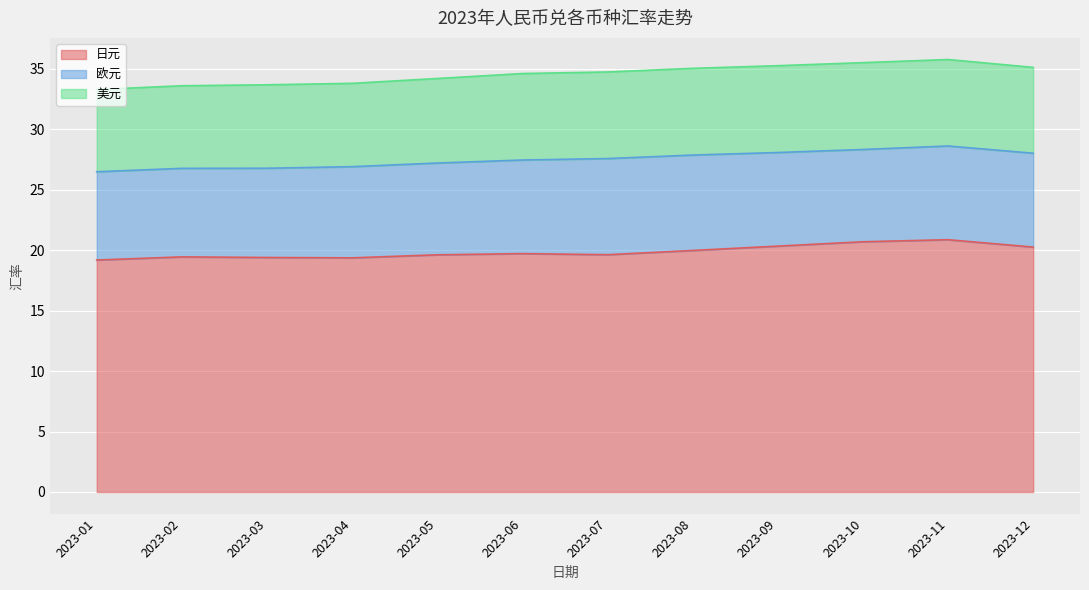

Reading right to left, transcribe all the data shown in this chart.

日元: 20.2	20.9	20.7	20.3	20.0	19.6	19.7	19.6	19.4	19.4	19.4	19.2
欧元: 7.8	7.8	7.6	7.7	7.9	8.0	7.7	7.6	7.5	7.4	7.3	7.3
美元: 7.1	7.2	7.2	7.2	7.2	7.2	7.2	7.0	6.9	6.9	6.8	6.8